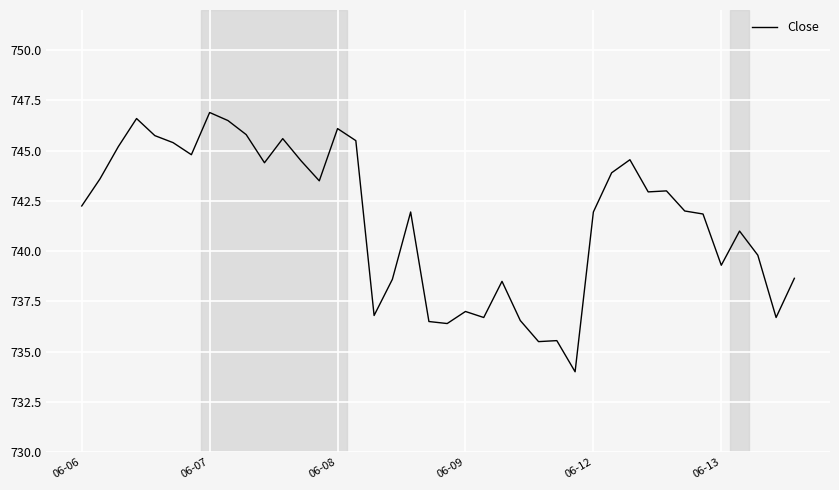

What is the minimum value shown in the chart?

734.0